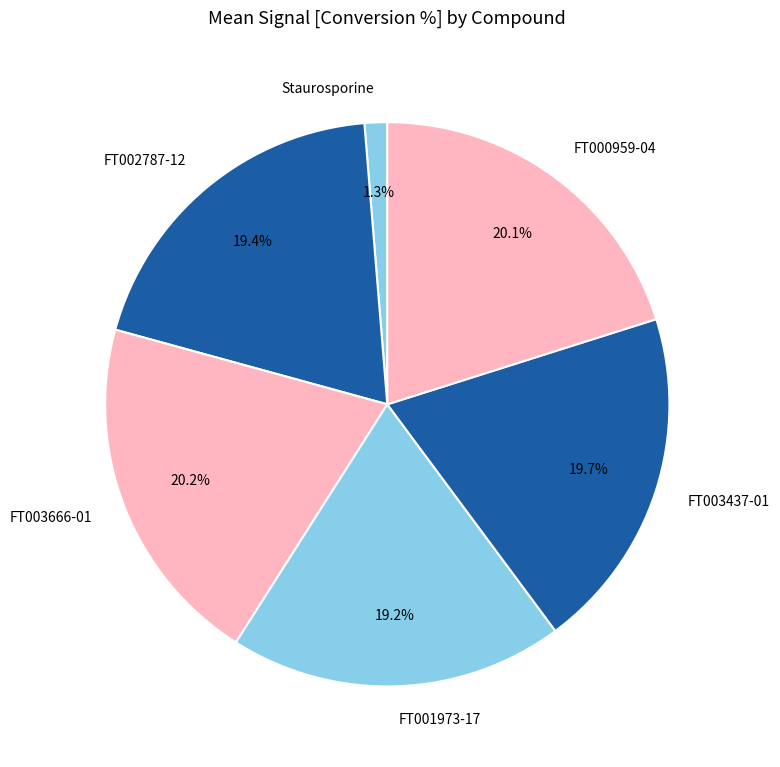

What is the ratio of the value at FT003666-01 to the value at FT000959-04?

1.0